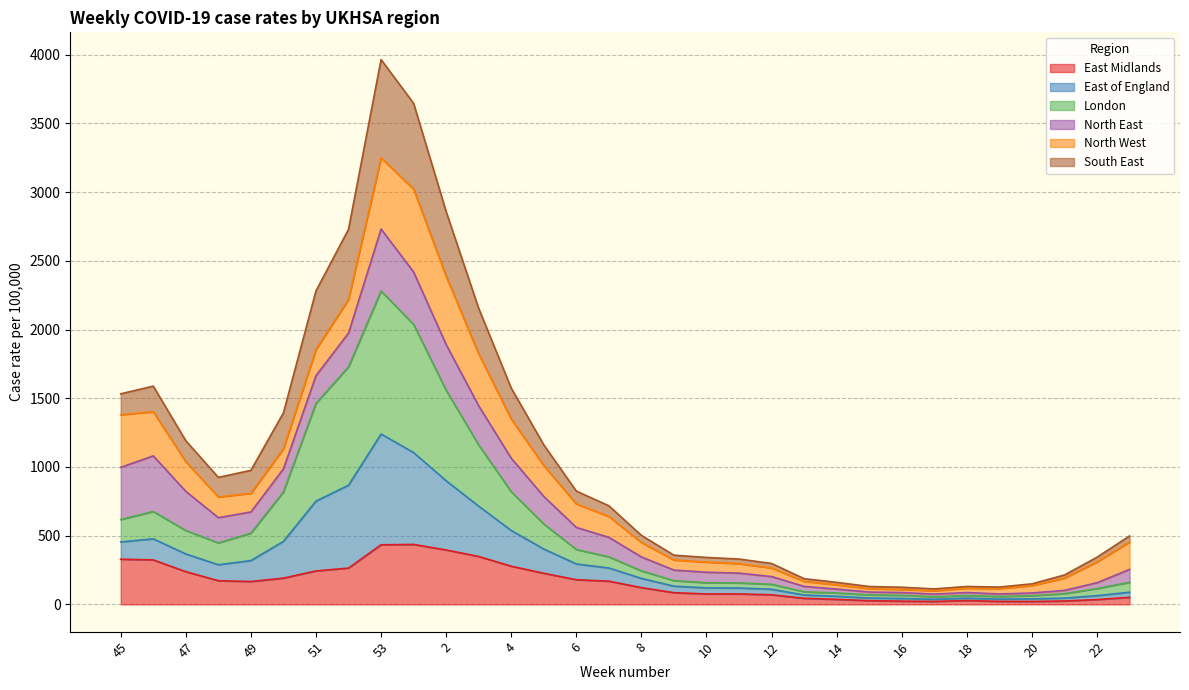

What is the maximum value for East Midlands?

436.3